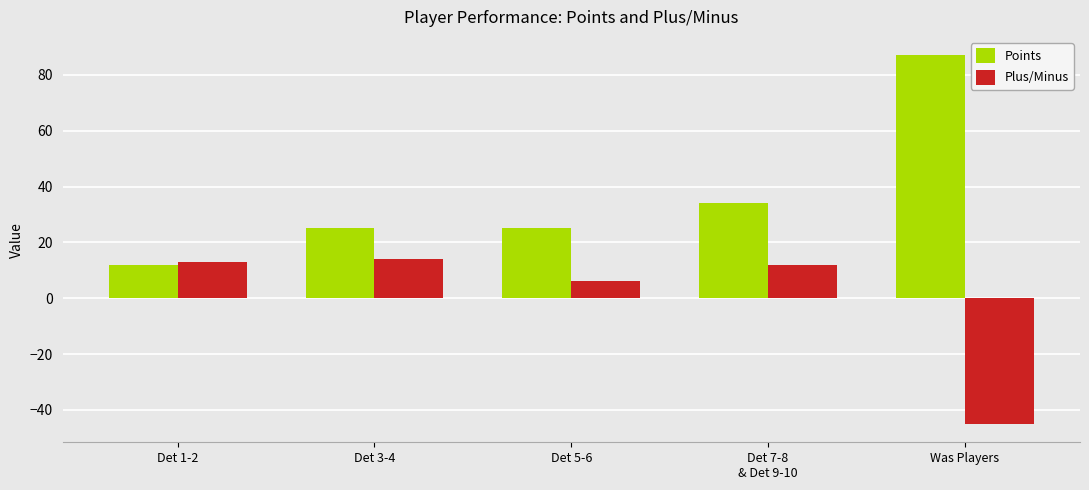

Rank the series by their average value, from highest to lowest.

Points, Plus/Minus